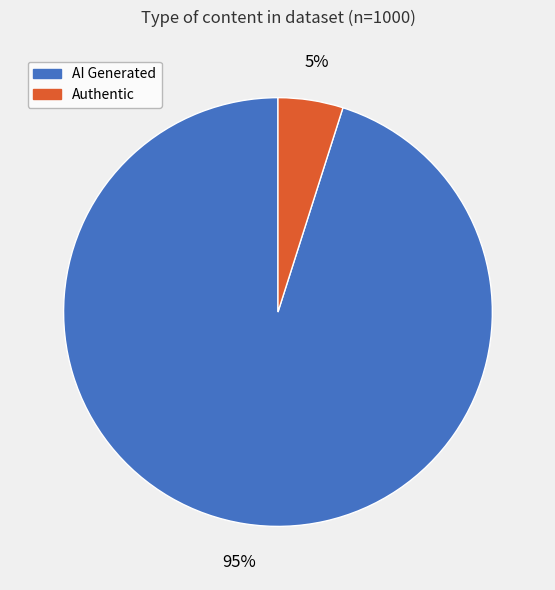

Between Authentic and AI Generated, which is larger?

AI Generated